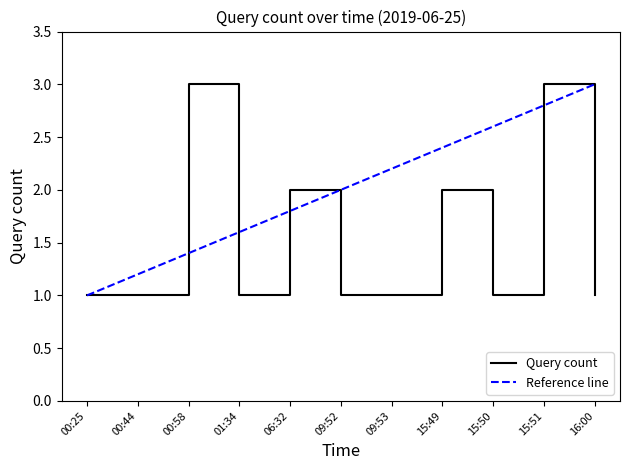

Reading right to left, what are all the values shown in this chart?

16:00=1	15:51=3	15:50=1	15:49=2	09:53=1	09:52=1	06:32=2	01:34=1	00:58=3	00:44=1	00:25=1